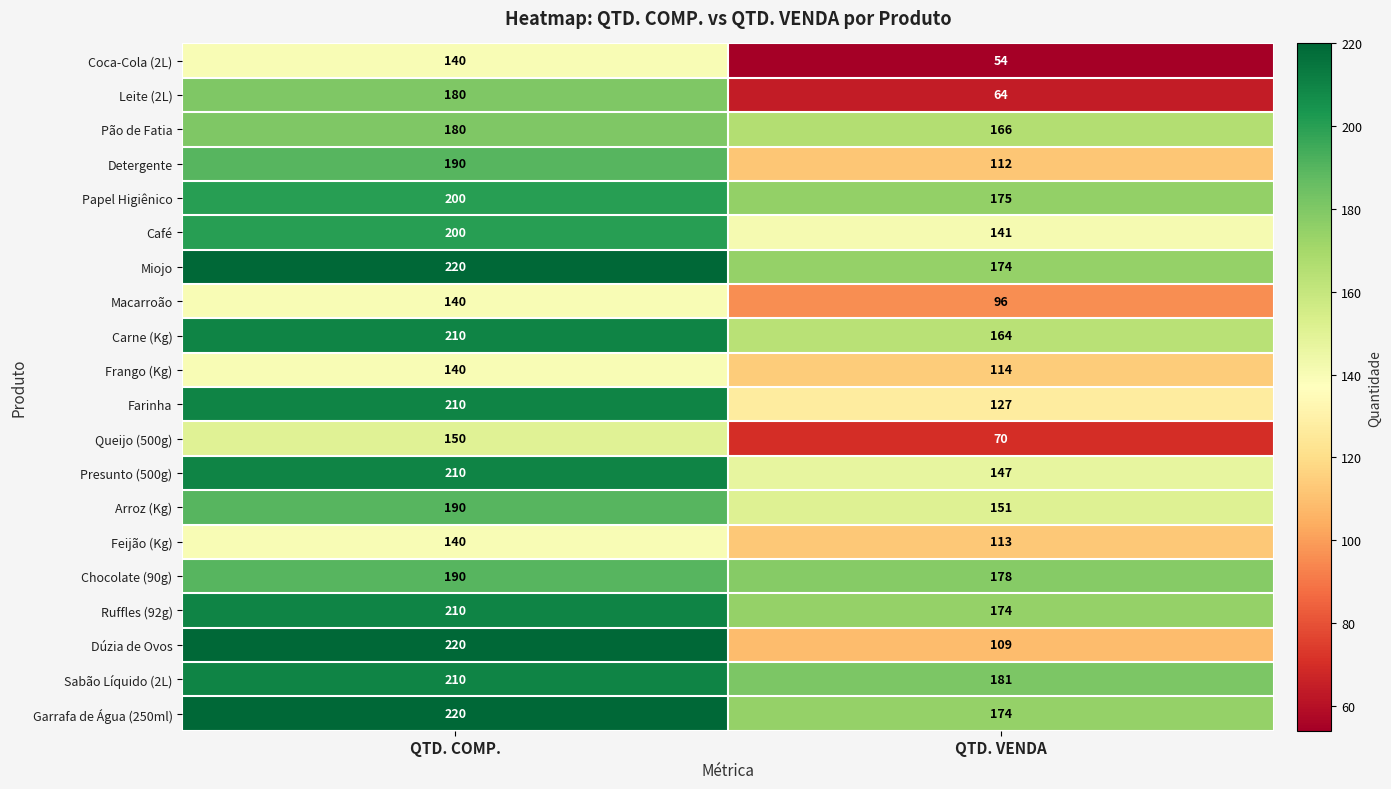

Which series has the largest range (max minus min)?

Leite (2L)